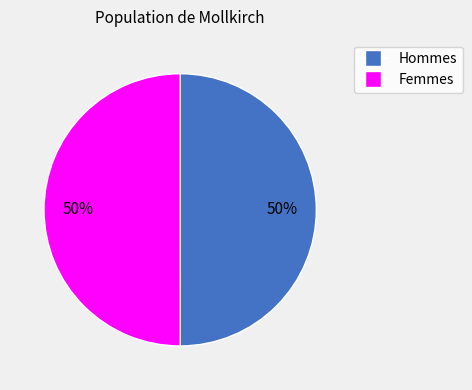

How many slices are in this pie chart?

2